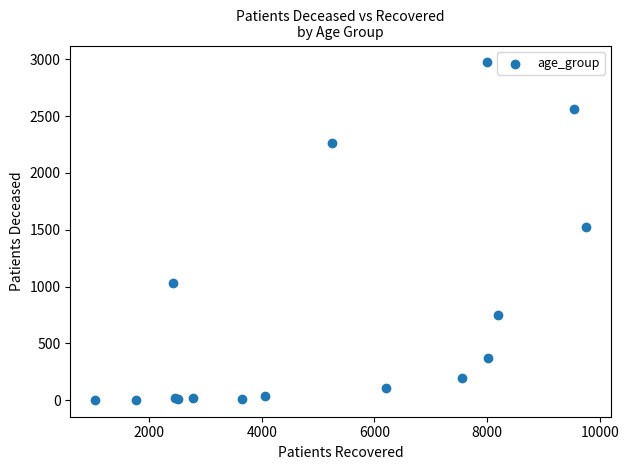

What Y value in the scatter plot is closest to 1488?

1528